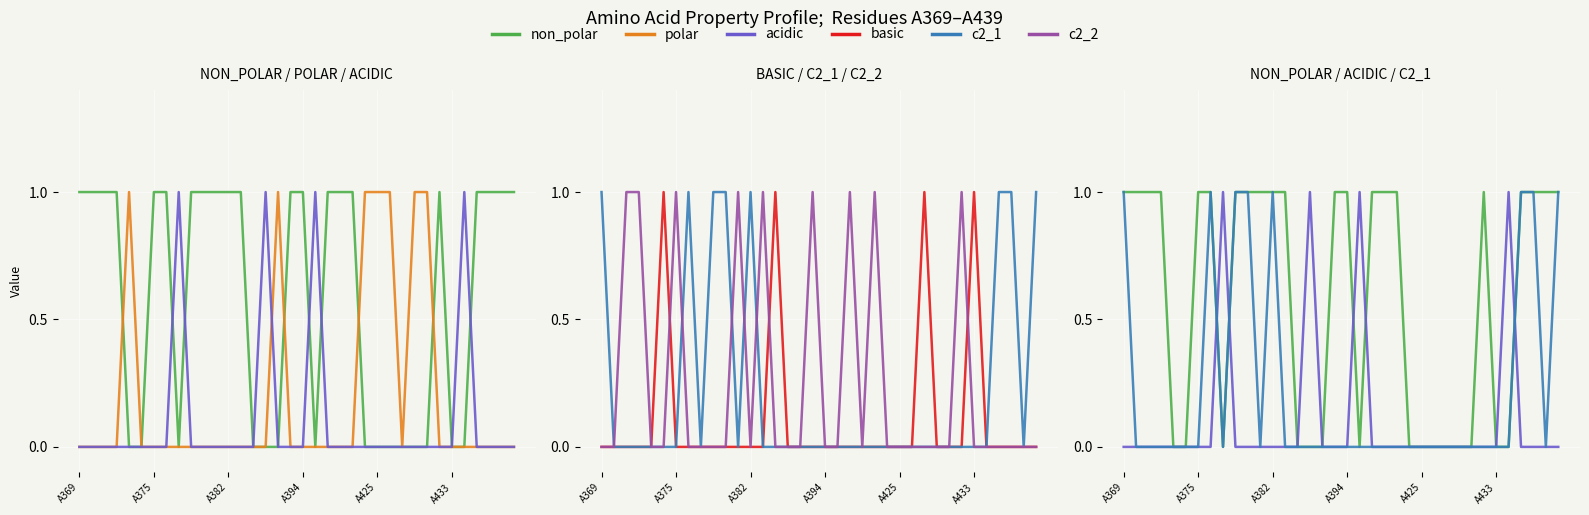

True or false: non_polar and basic intersect in this chart.

True